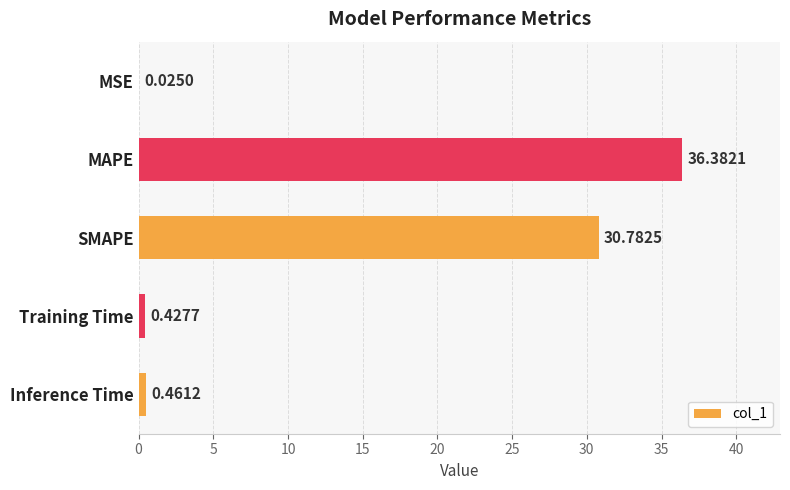

What is the sum of the values at MSE and MAPE?

36.4